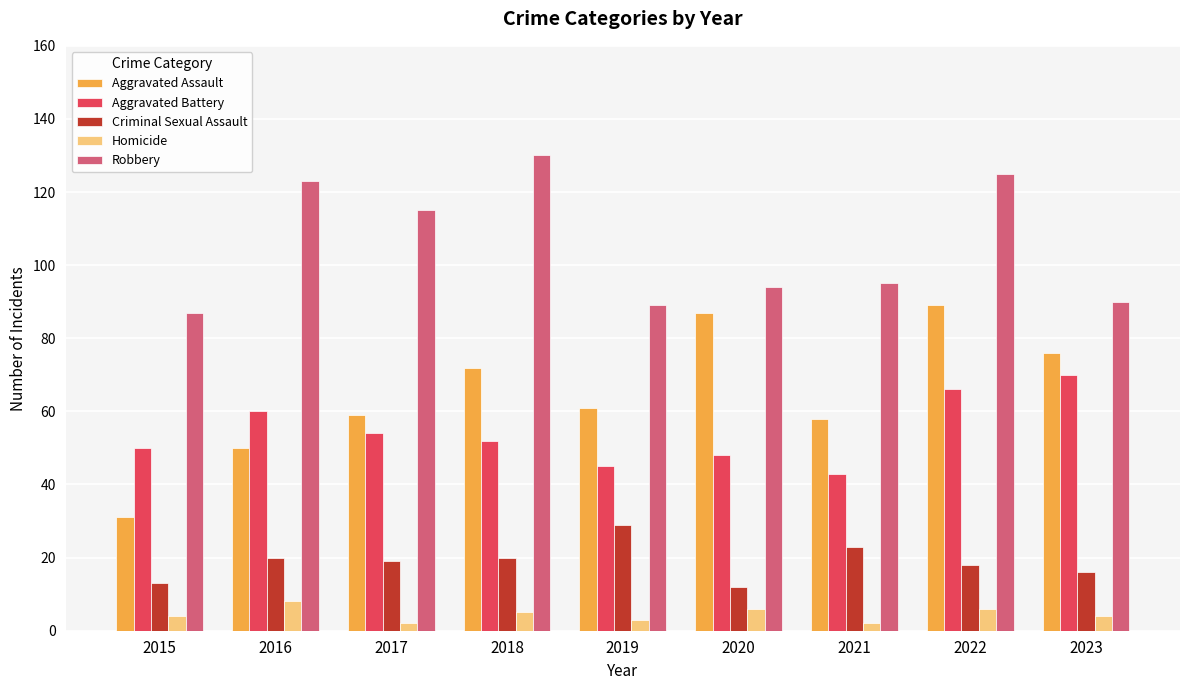

Between 2017 and 2019, which series saw the biggest shift?

Robbery